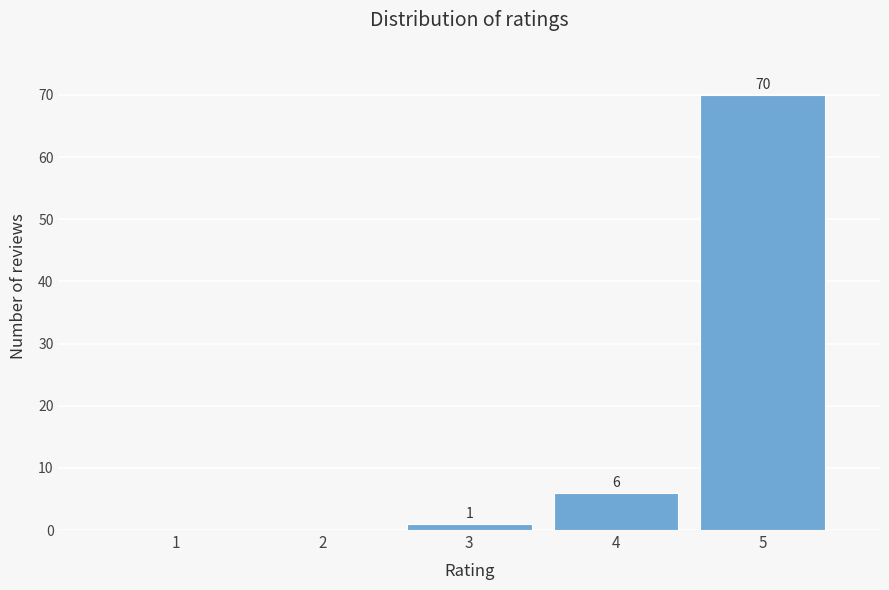

Which range on the x-axis has the tallest bar?

4.5 to 5.5